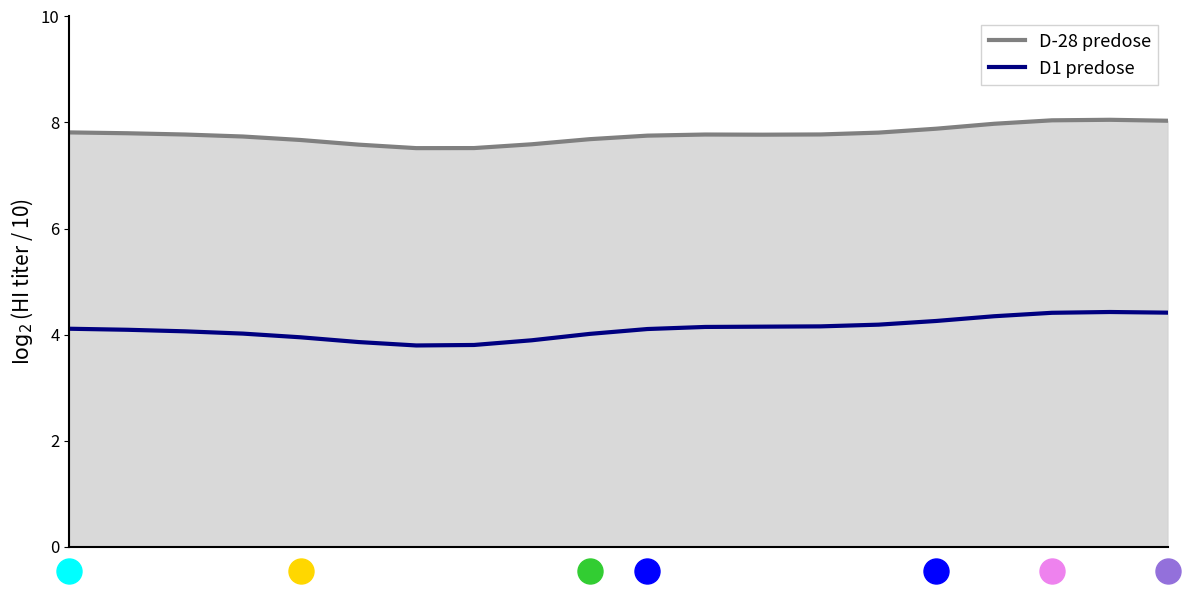

How many lines are shown in the chart?

2